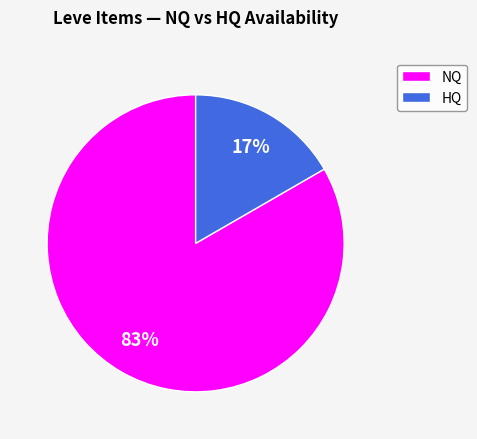

Is it true that HQ is 10% of the pie?

False